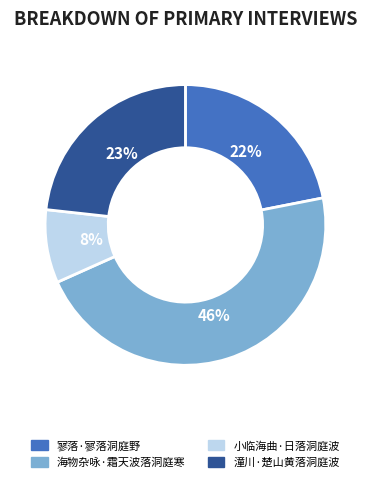

To the nearest percent, what percentage of the pie is 寥落·寥落洞庭野?

22%